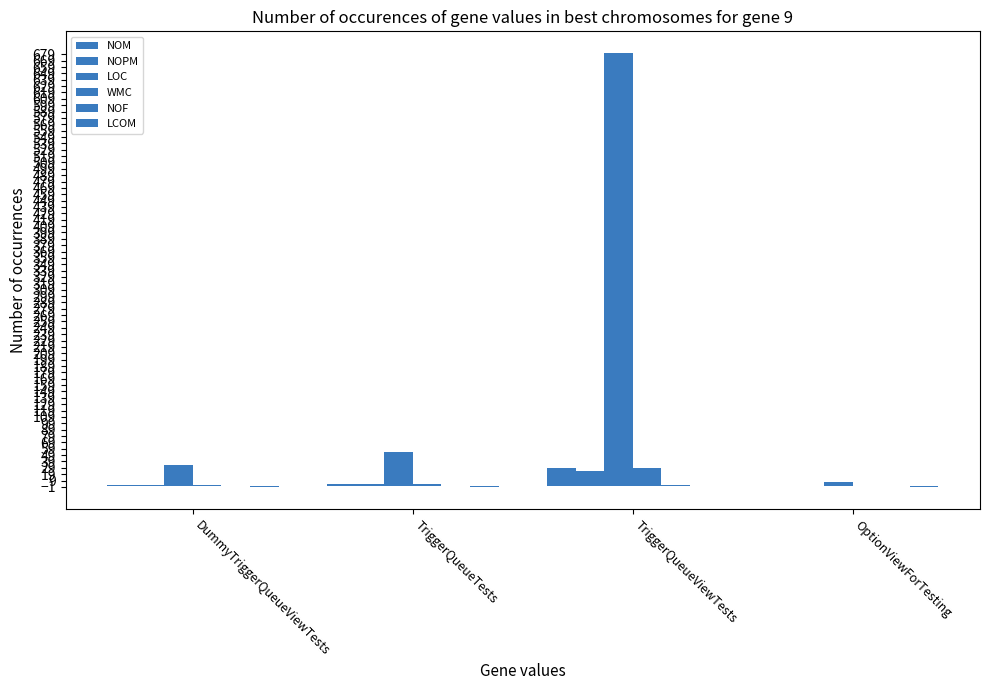

How many groups of bars are there?

4